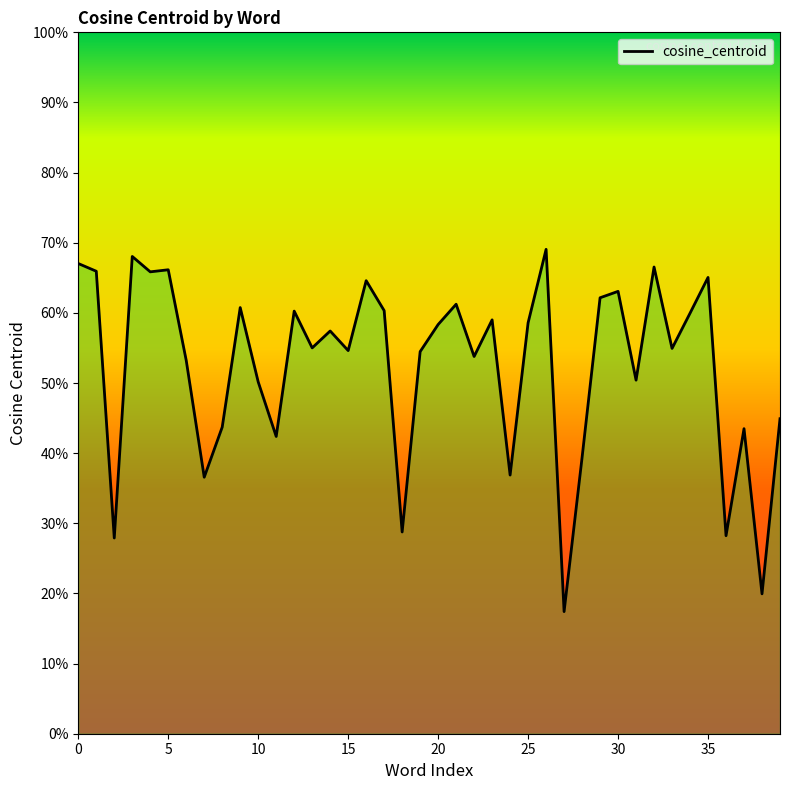

True or false: the data has more than 0 interior local peaks.

True